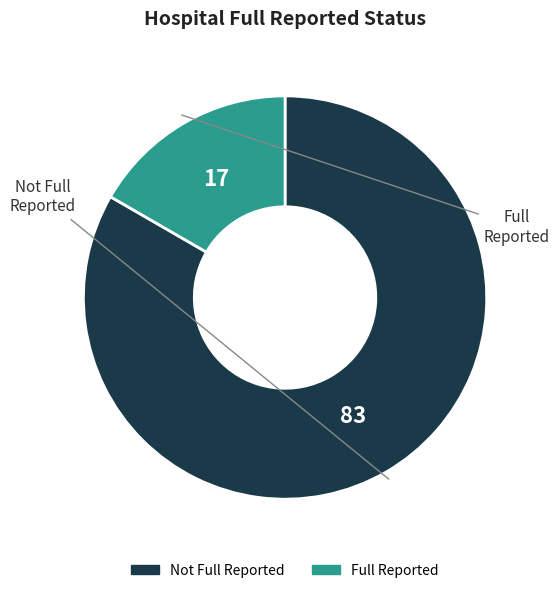

Does any single category account for the majority?

Yes